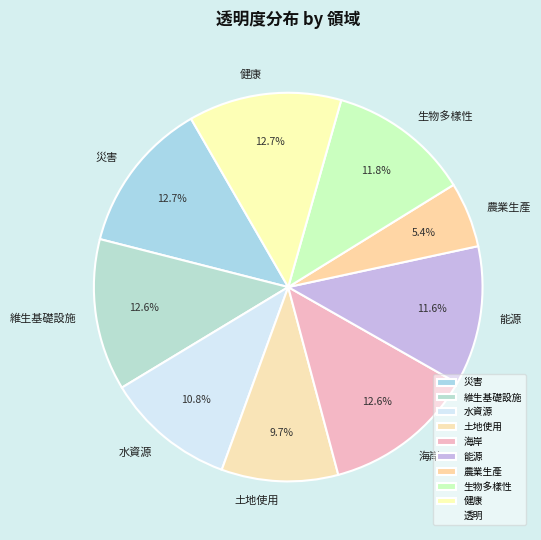

The 水資源 slice represents 1% of the pie. True or false?

False